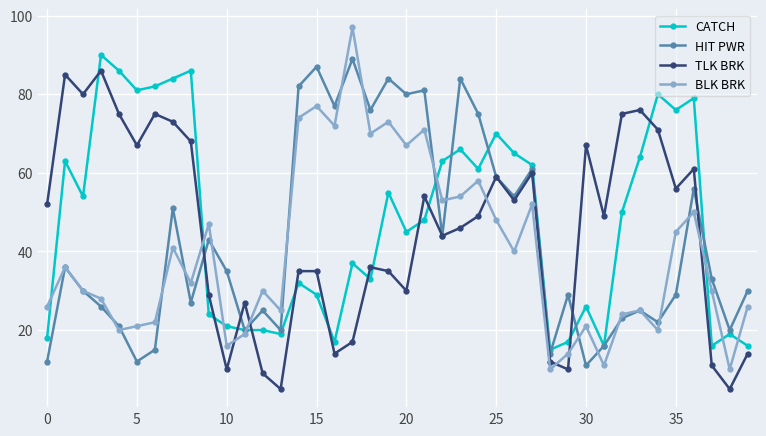

How many interior local valleys does the TLK BRK series have?

12